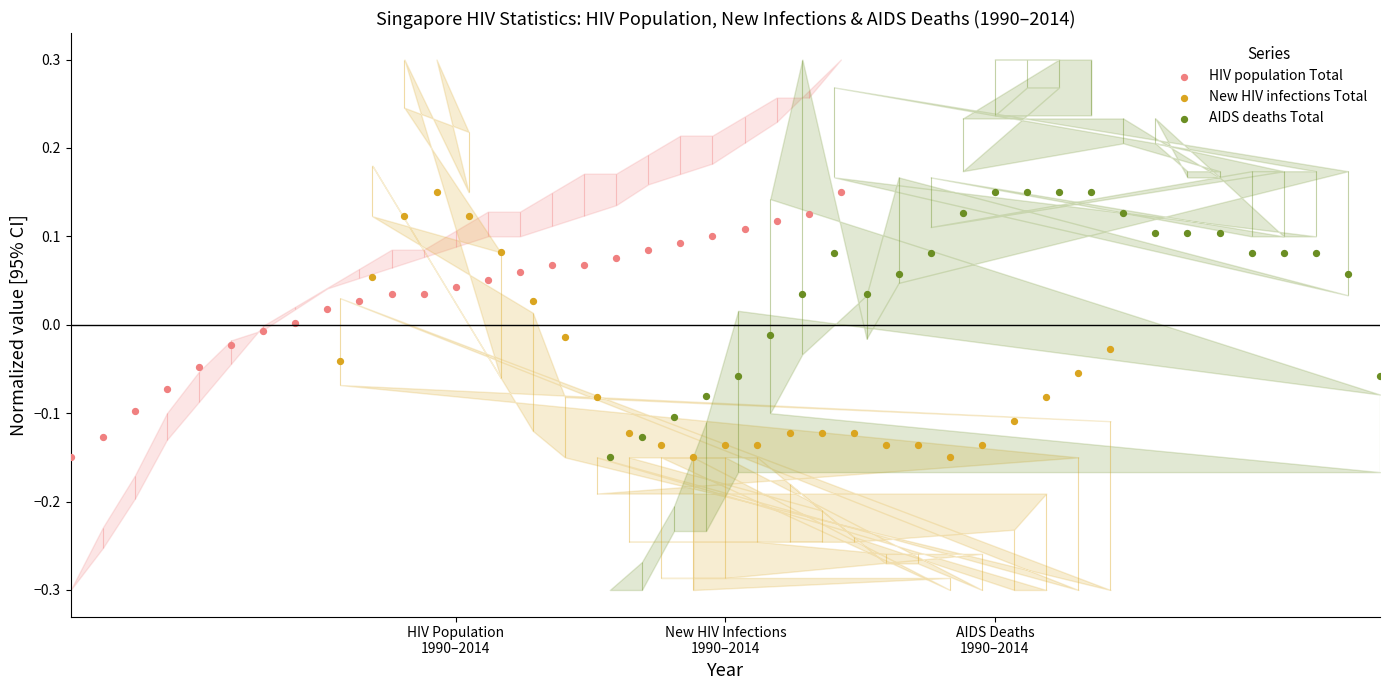

Which series contains the lowest Y value?

HIV population Total